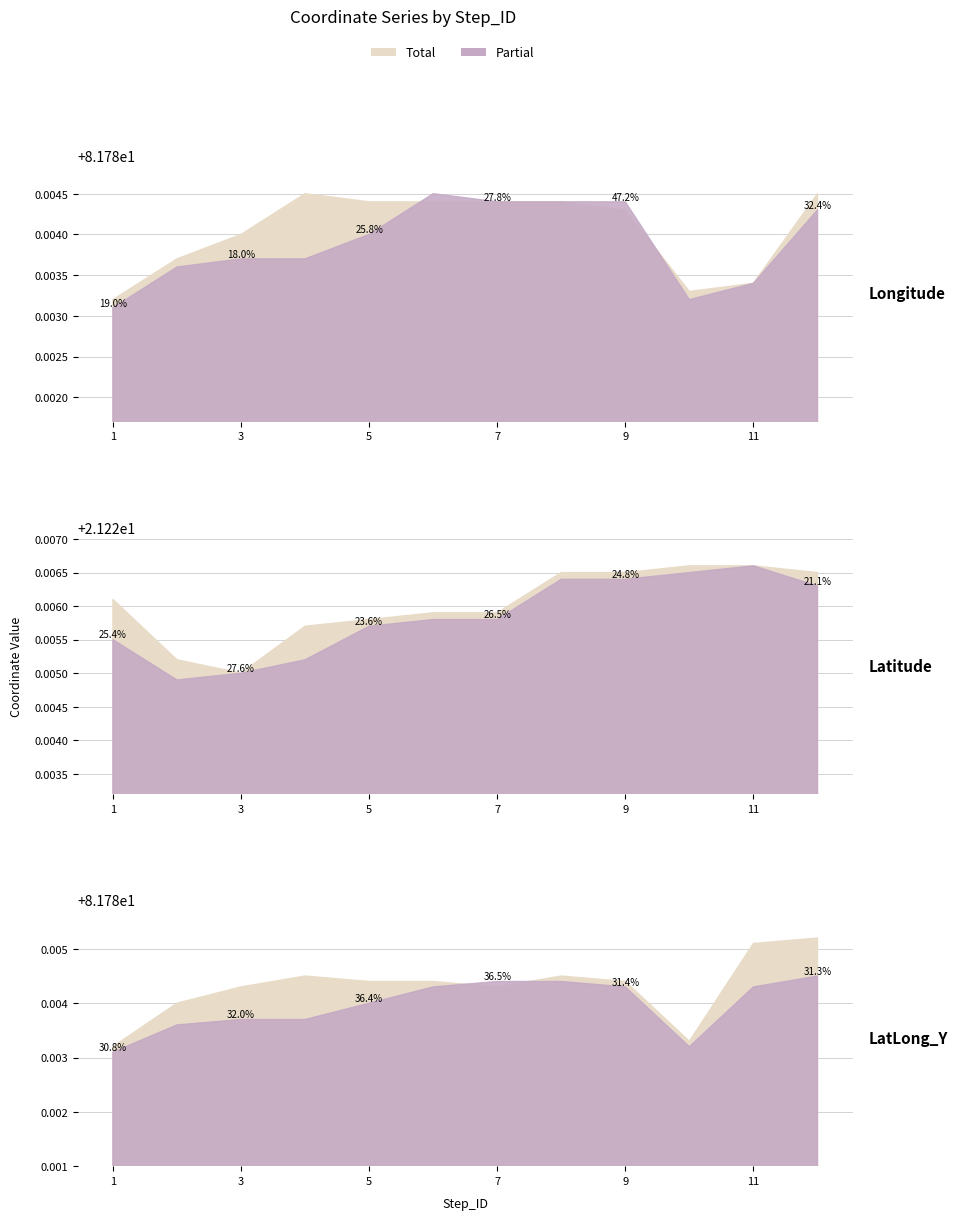

Which category has the lowest value in the LatLong_Y_partial series?

1